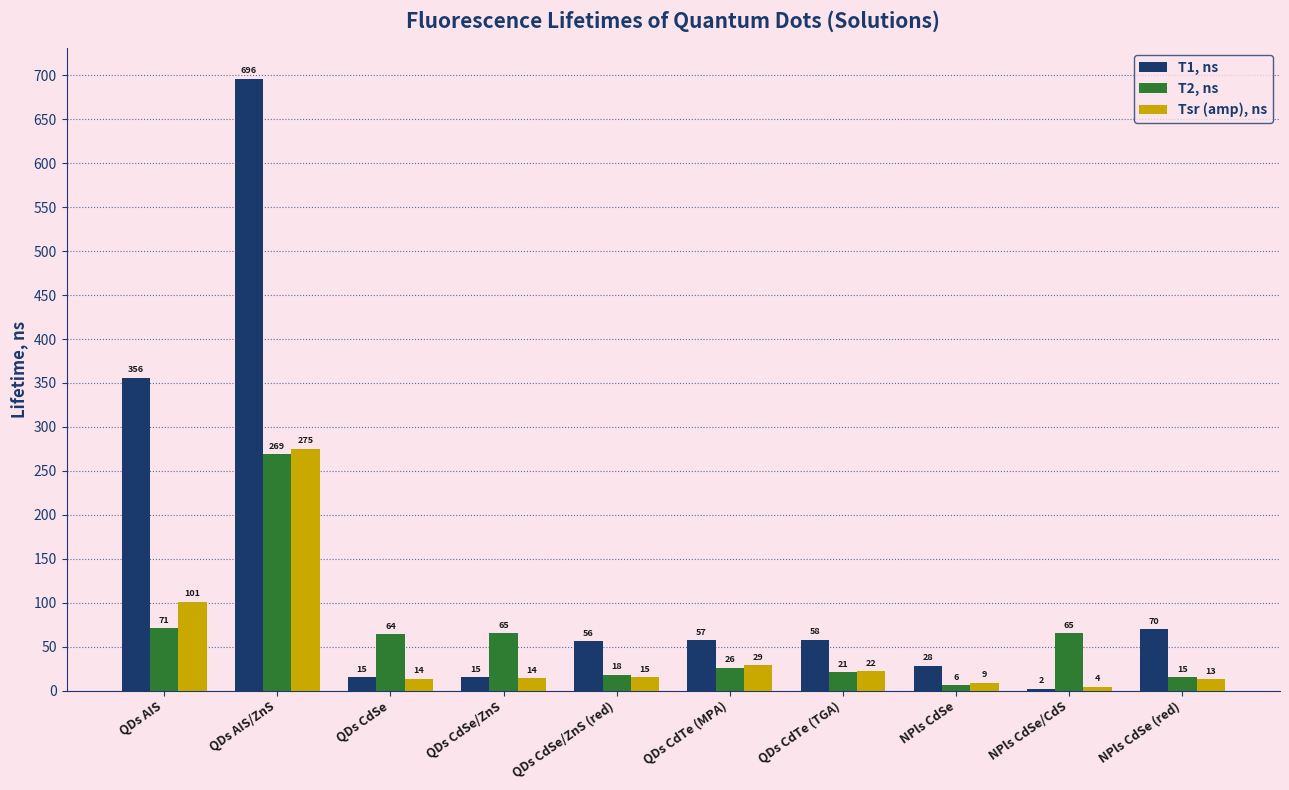

Which series has the widest spread of values?

T1, ns